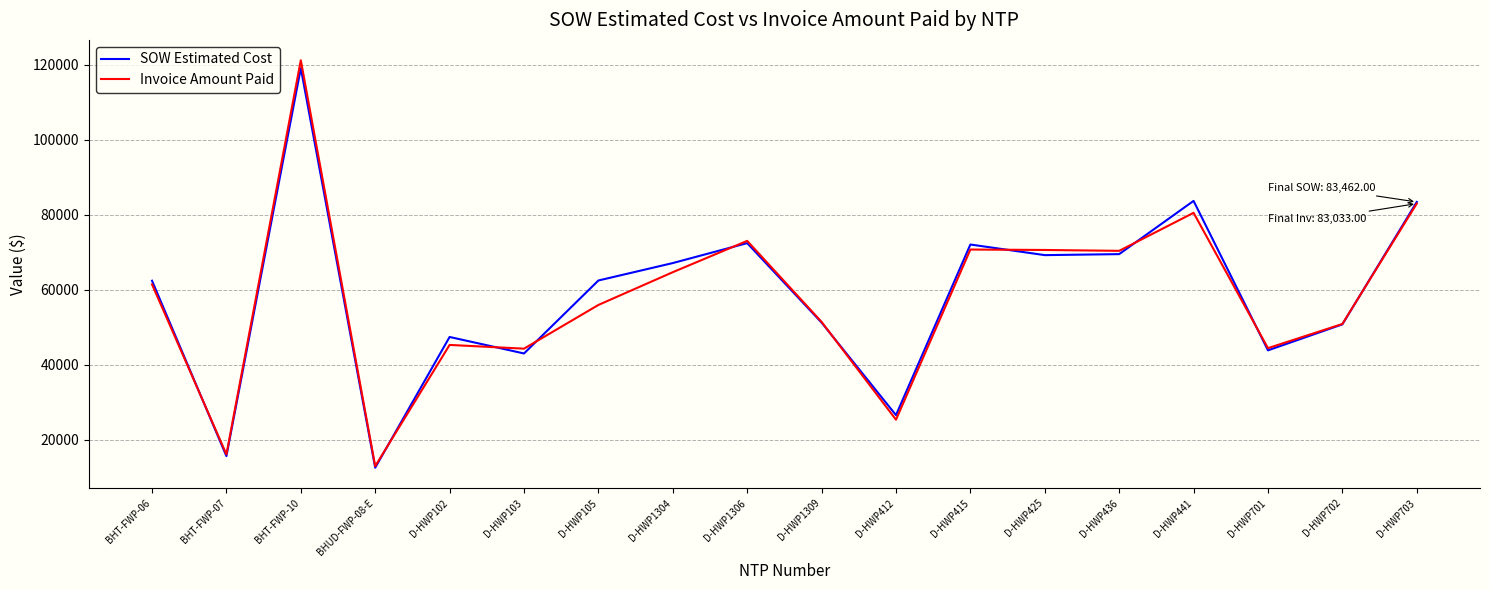

Is the value of Invoice Amount Paid at D-HWP441 greater than the value of SOW Estimated Cost at D-HWP436?

Yes